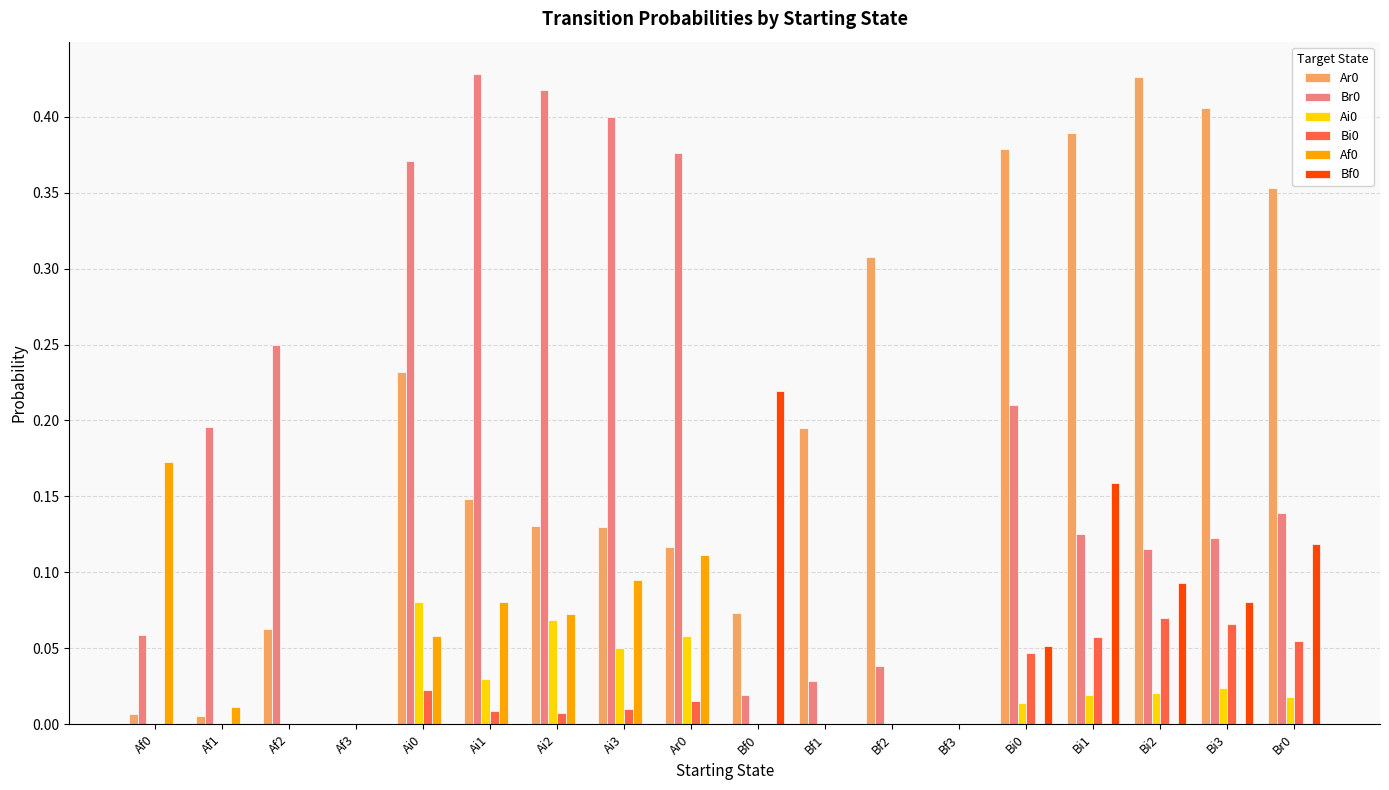

What is the total value across all series at Bi2?

0.7